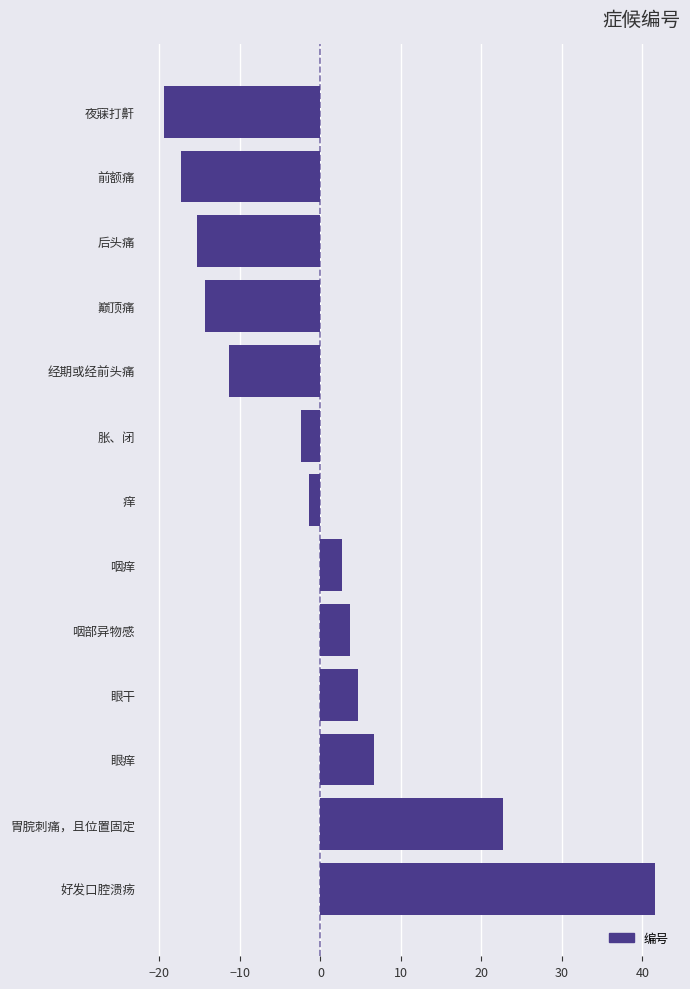

How many distinct data groups are displayed?

1